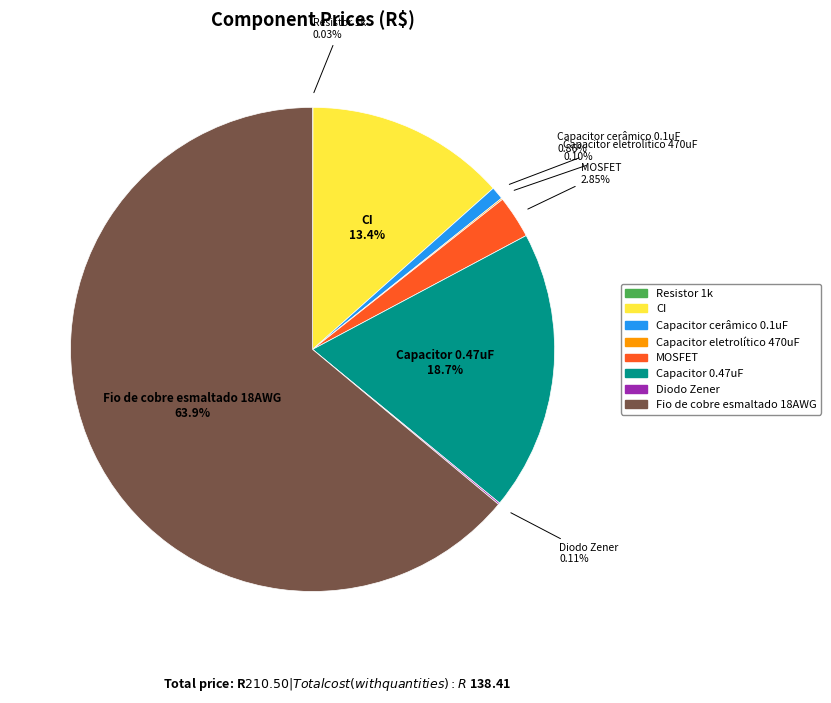

Does Capacitor 0.47uF represent more than half of the total?

No